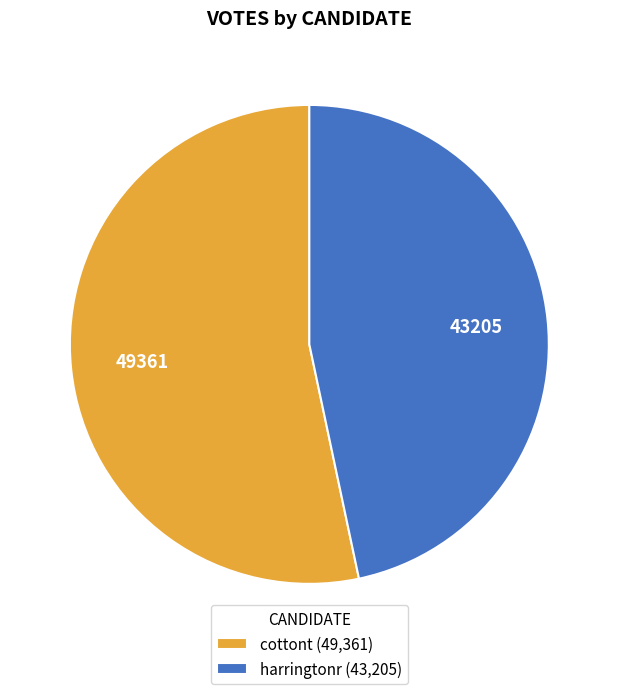

Do cottont and harringtonr together represent more than half of the pie?

Yes